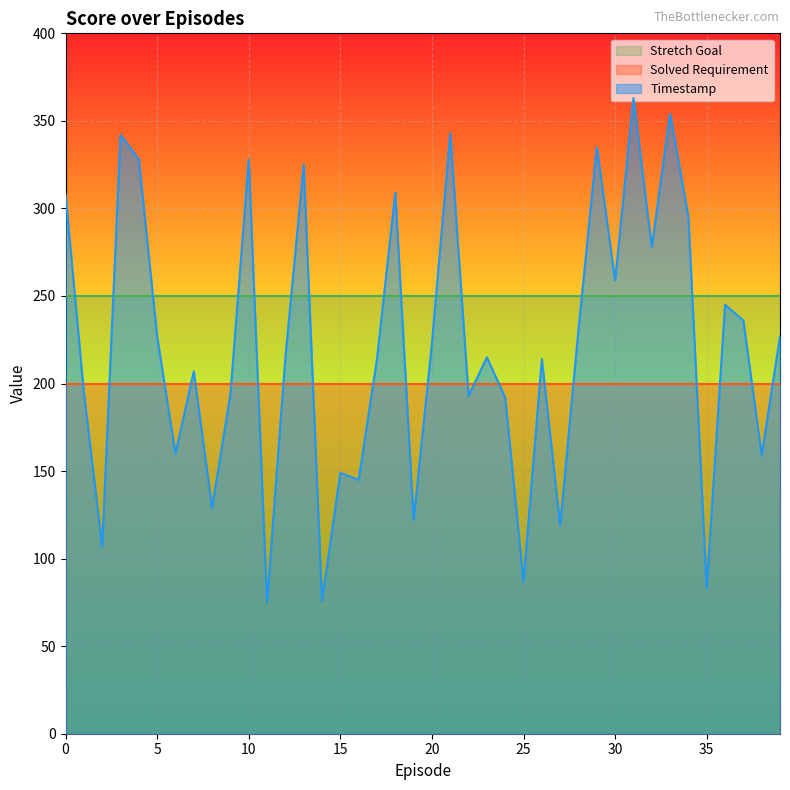

How many intersections are there between Solved Requirement and Timestamp?

22